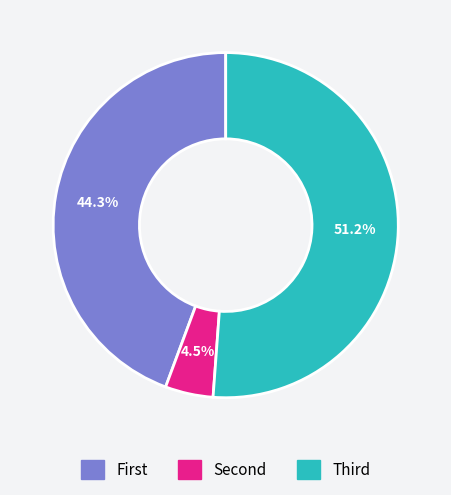

Does any single category account for the majority?

Yes